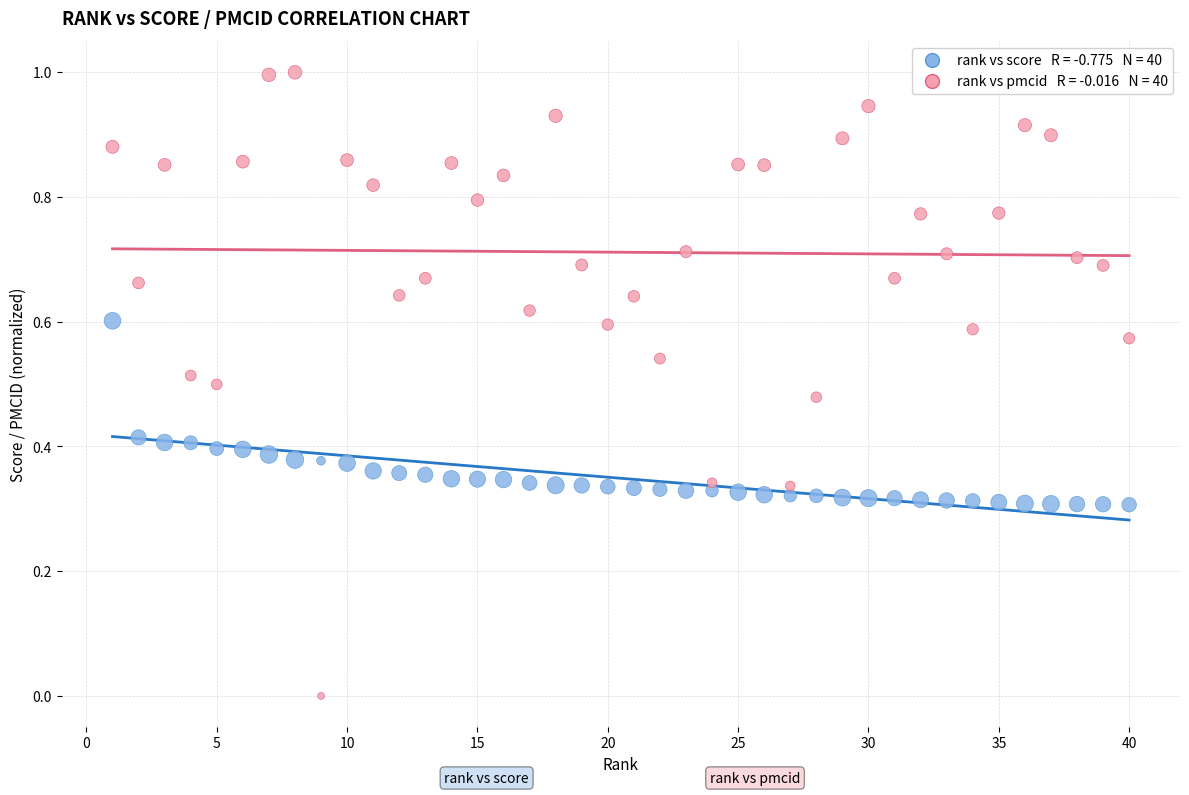

Across all data points, what is the range of X values (max minus min)?

39.0